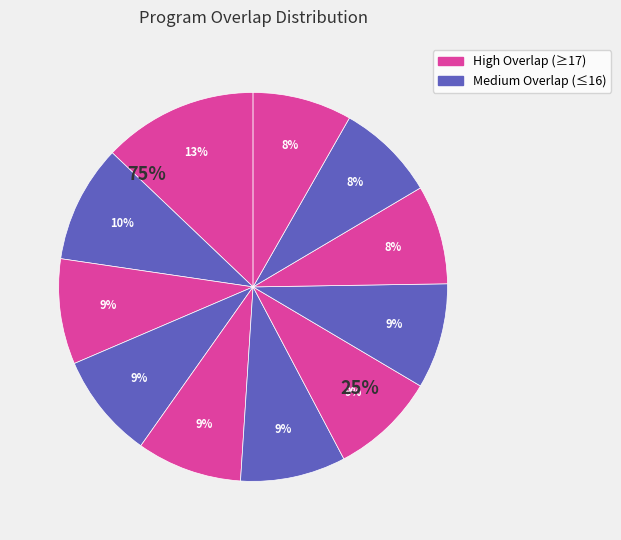

To the nearest percent, what is the average slice percentage?

9%